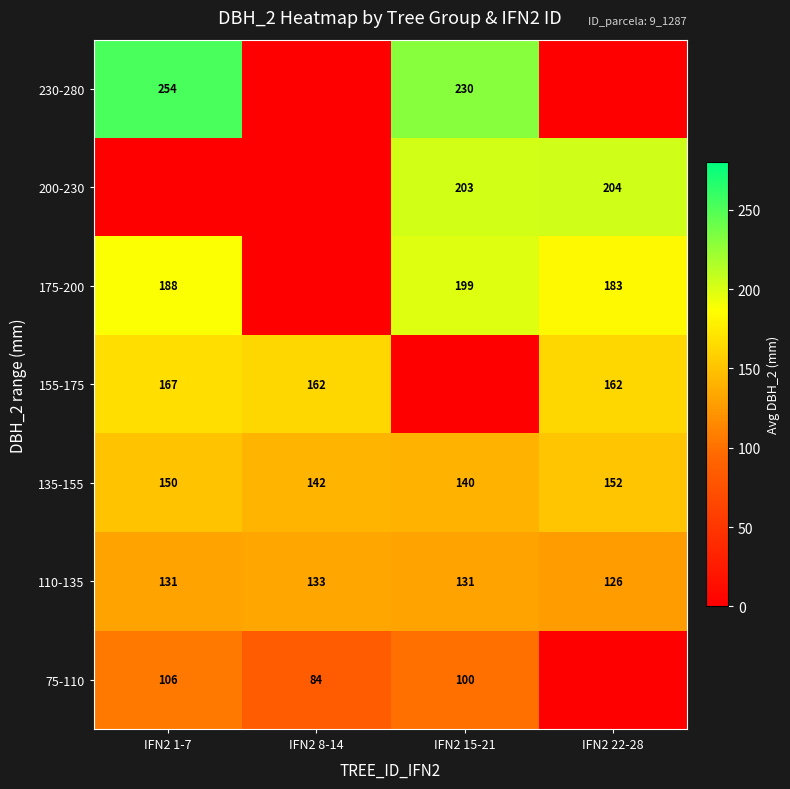

What is the approximate value of 135-155 at IFN2 8-14?

142